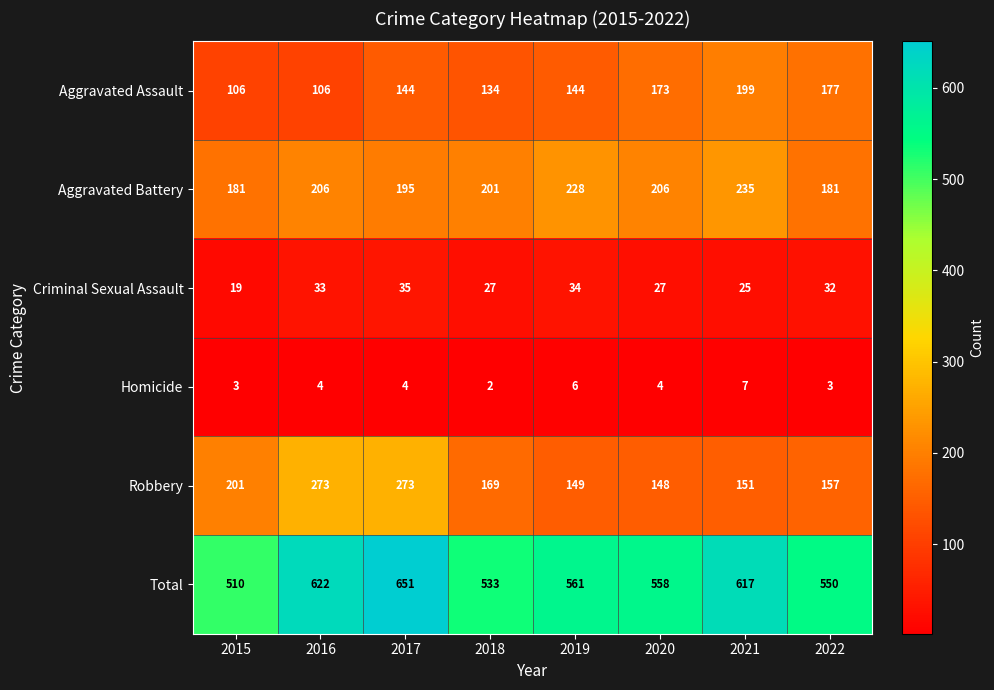

Which series has the largest total across all categories?

Total